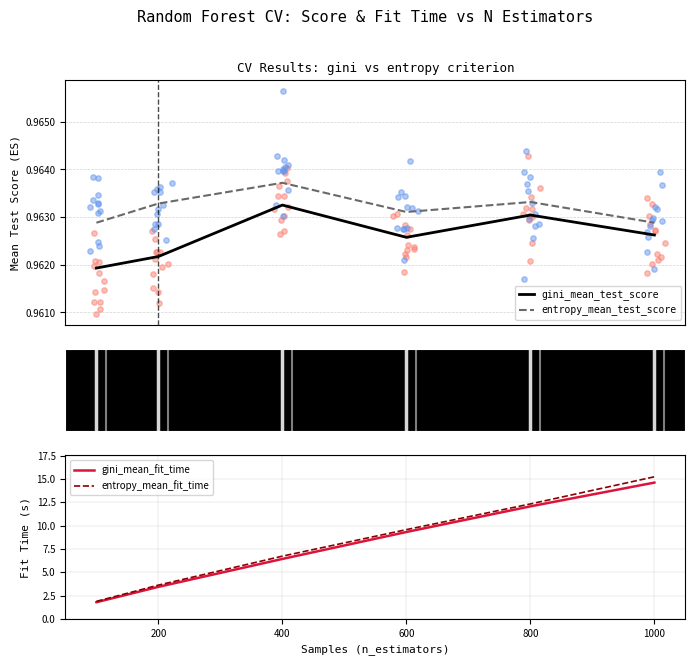

Which series reaches the maximum Y coordinate?

entropy_mean_fit_time